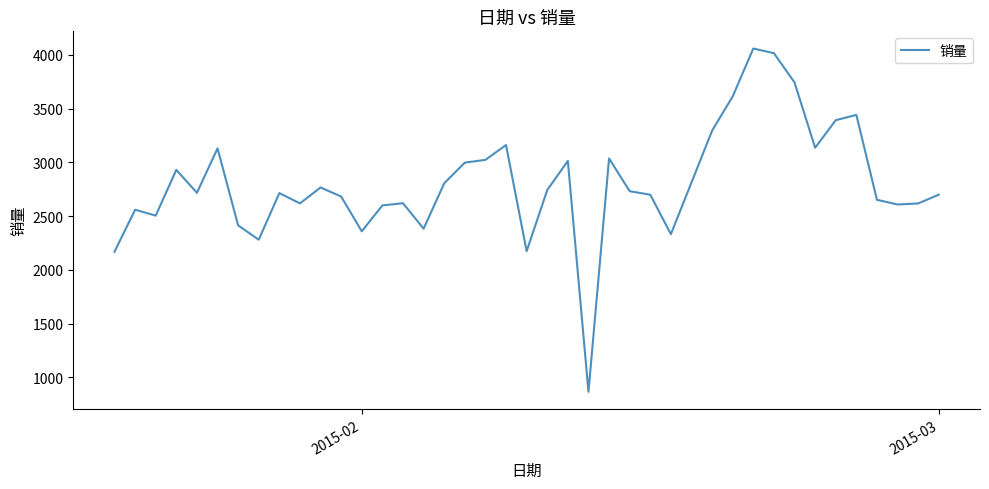

Is this an area chart (filled region under the line)?

No